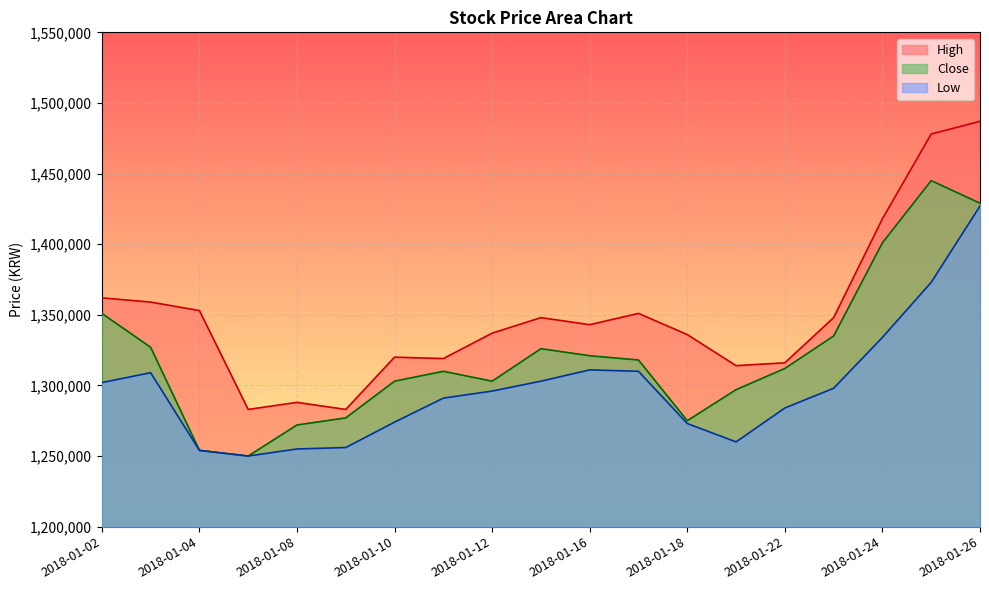

At 2018-01-04, list the series in order from largest to smallest.

High, Low, Close